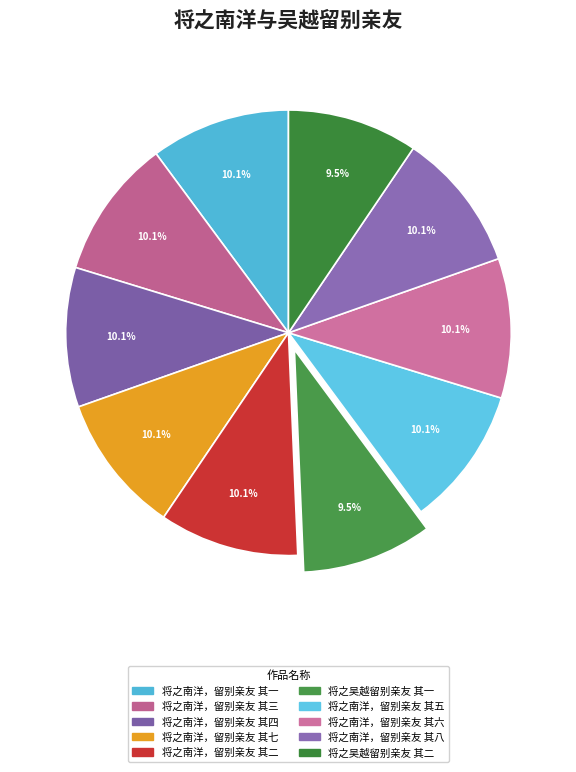

Does 将之南洋，留别亲友 其七 account for over 50% of the chart?

No